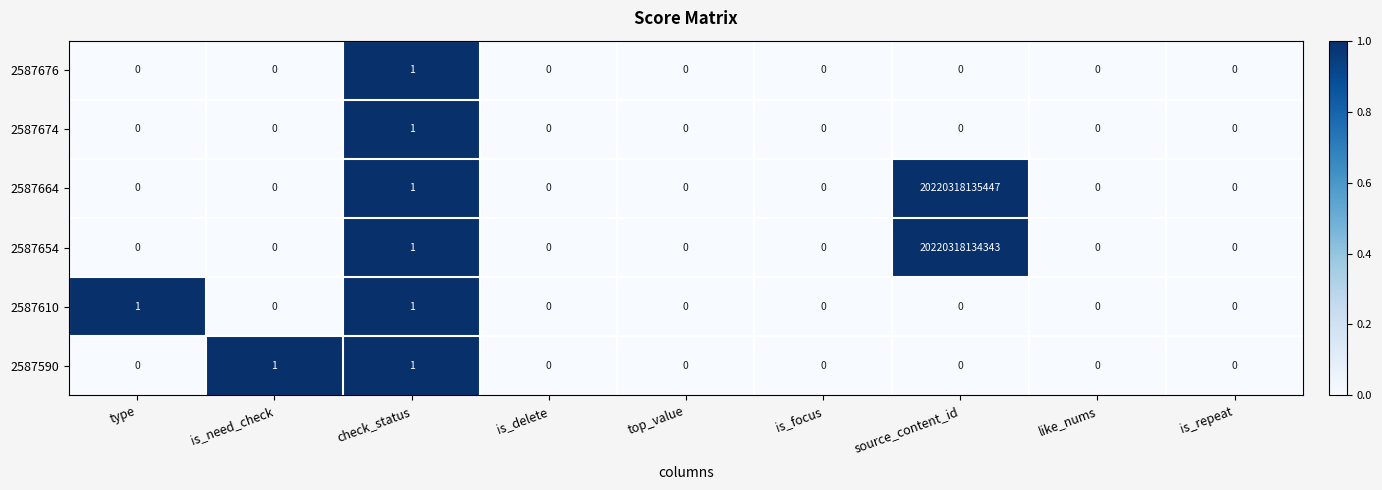

At which category is the sum across all series the highest?

source_content_id